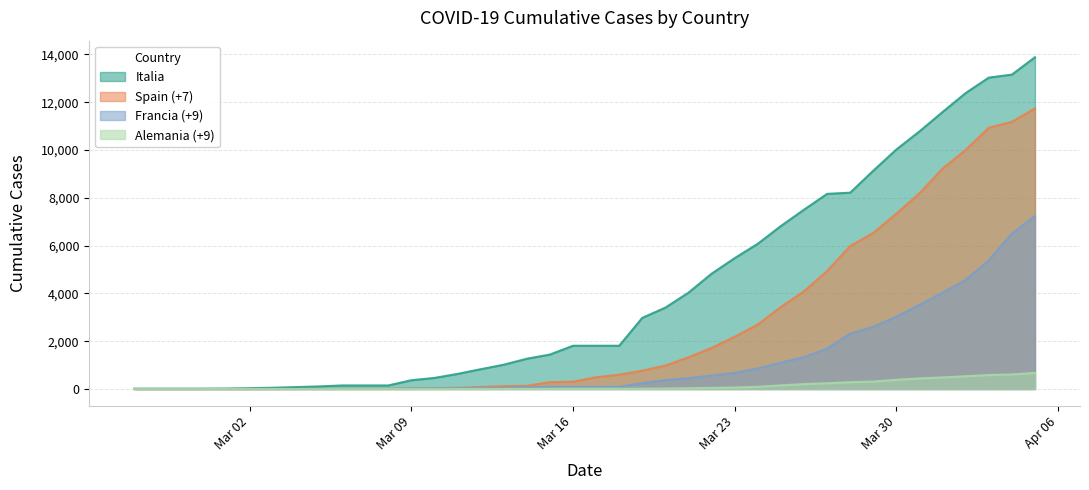

How many data points in Italia are above 1809?

18